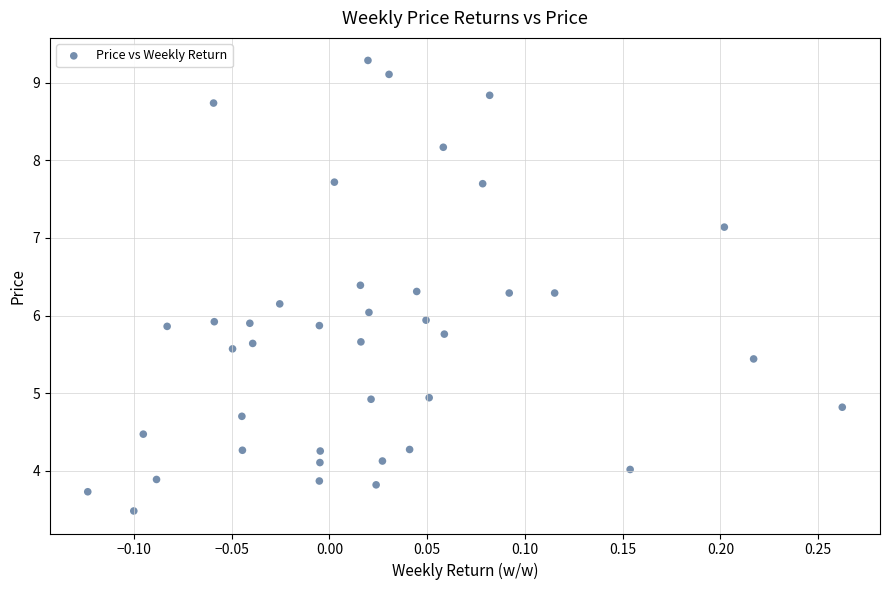

What is the range of Y values (max minus min)?

5.8